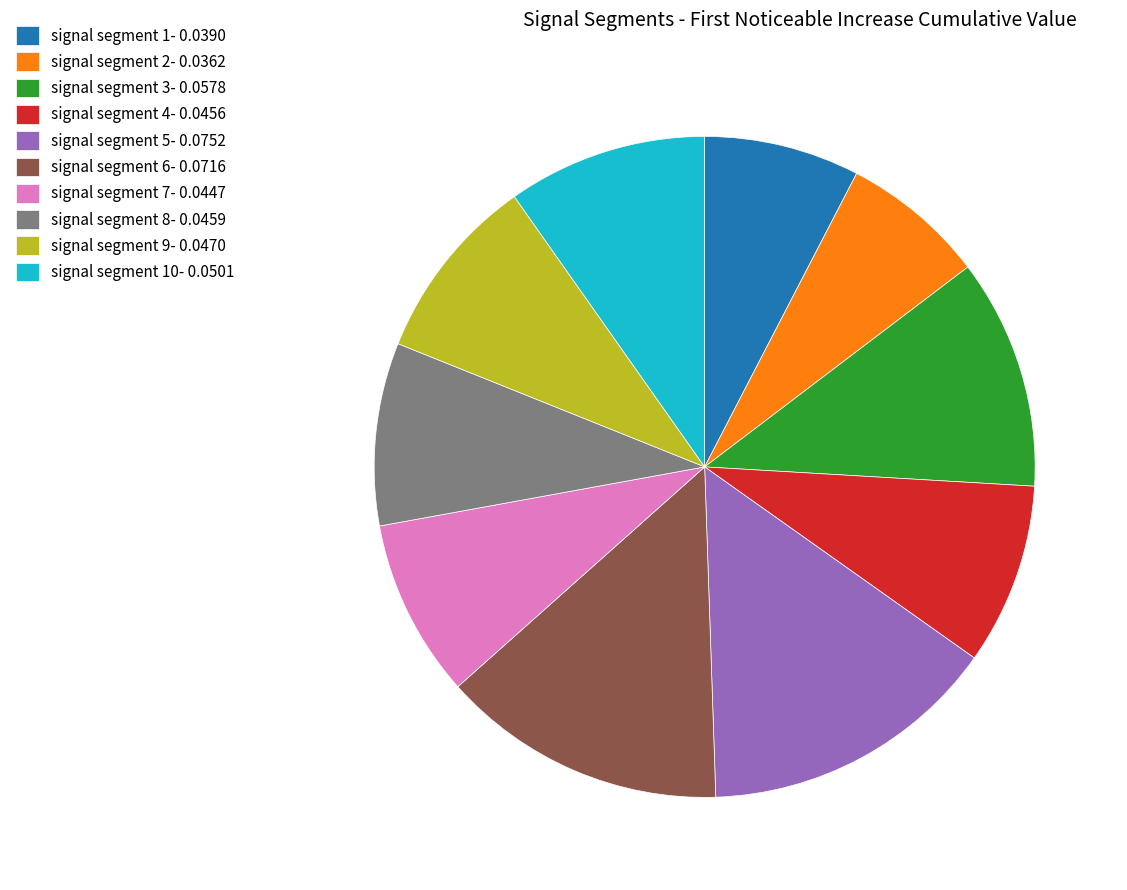

Is there any slice that represents more than half of the pie?

No